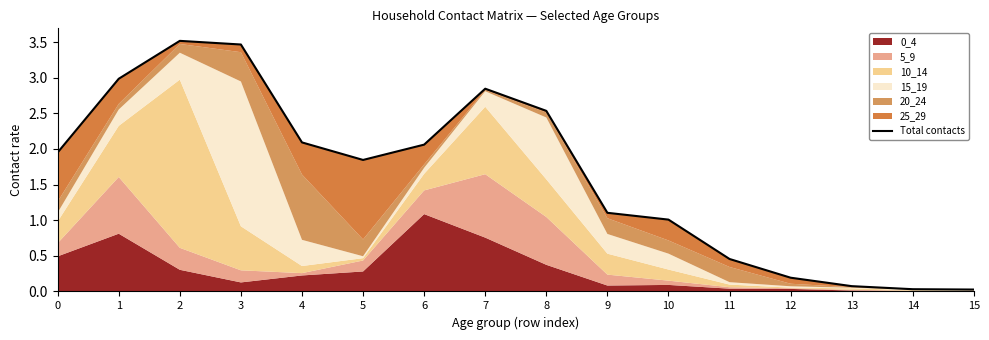

Where is the first local minimum?

5